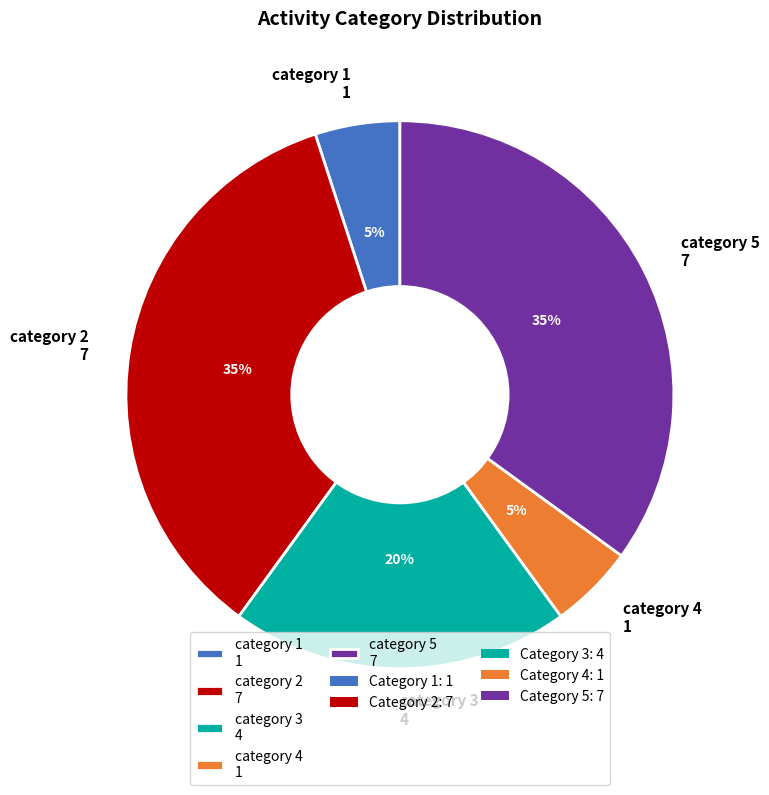

Which has a higher value, category 1 1 or category 2 7?

category 2 7